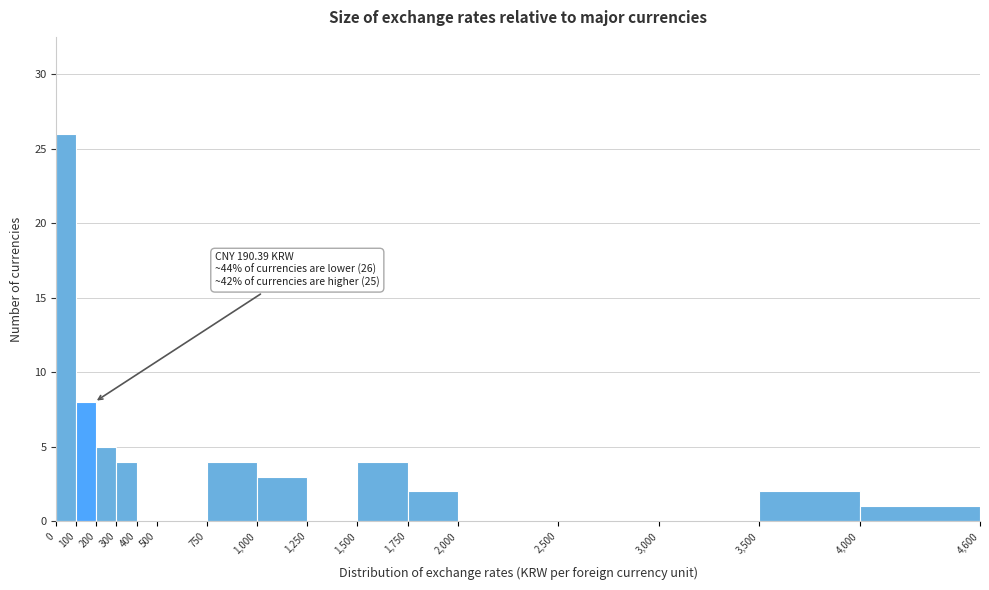

Over which range of the x-axis is the bar tallest?

0 to 100